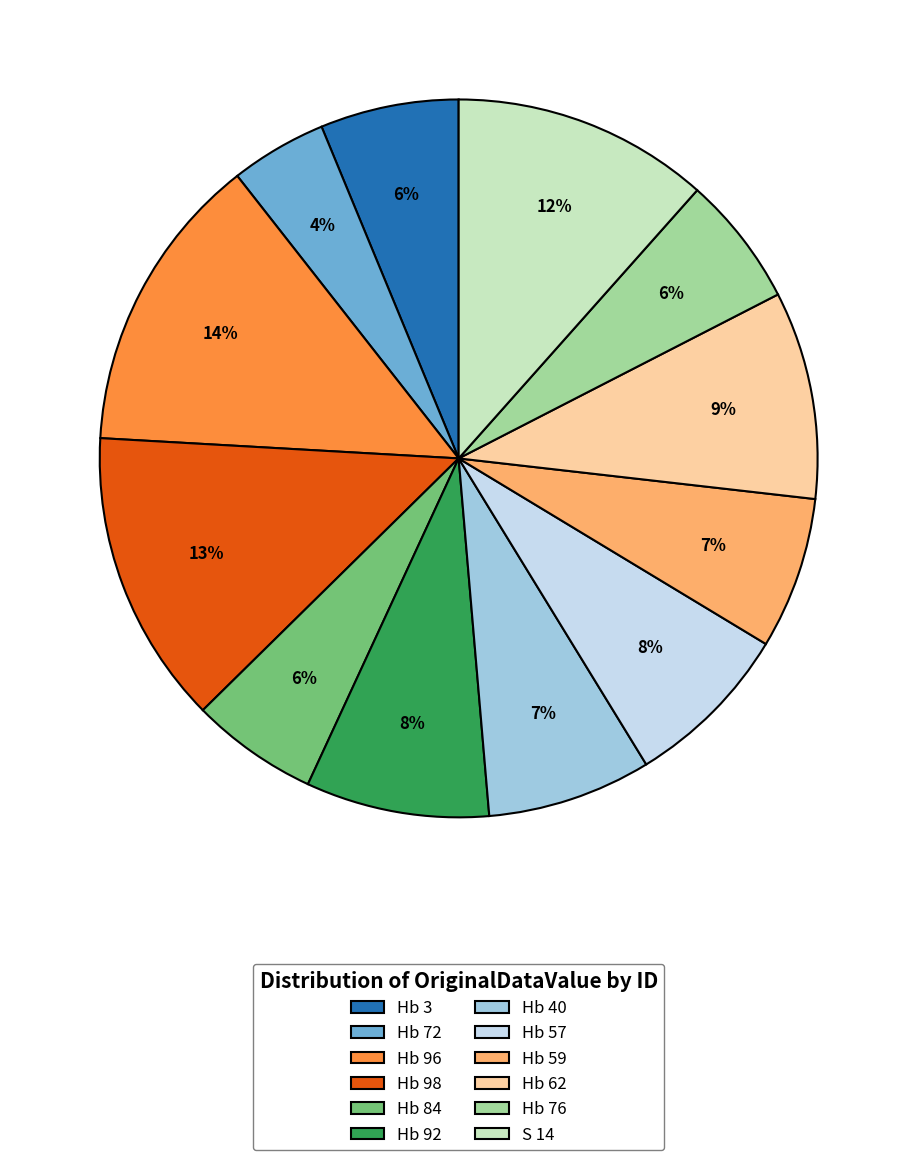

Which has a higher value, Hb 3 or Hb 72?

Hb 3